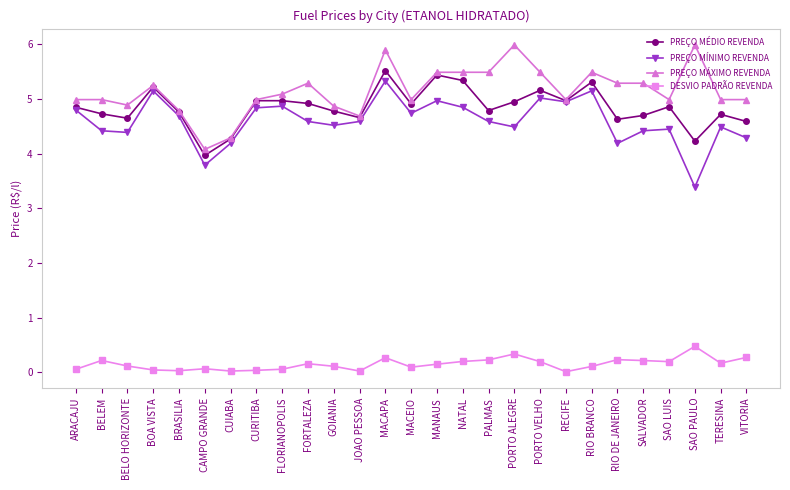

True or false: PREÇO MÍNIMO REVENDA has more than 2 points higher than both neighbors.

True